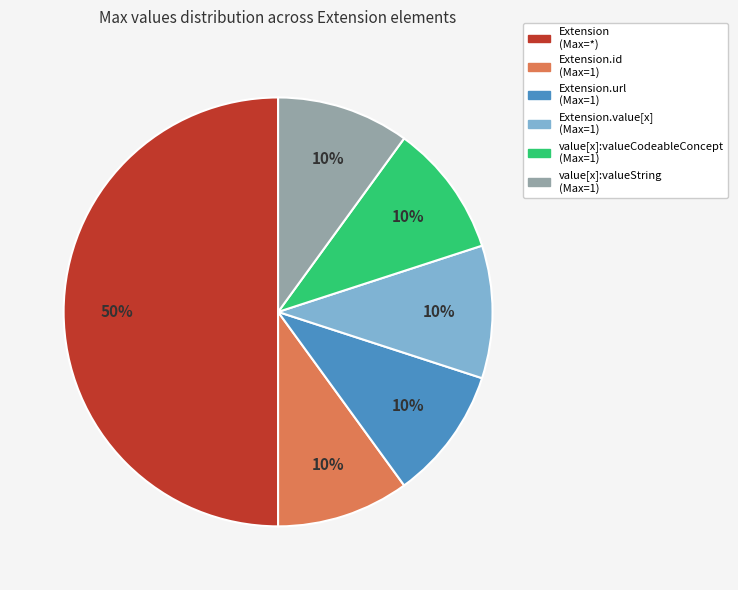

To the nearest percent, what is the difference between the largest and smallest slice percentages?

40%